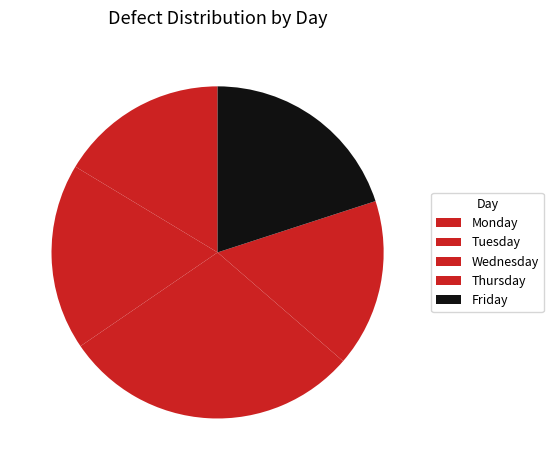

Count the number of slices in the pie.

5